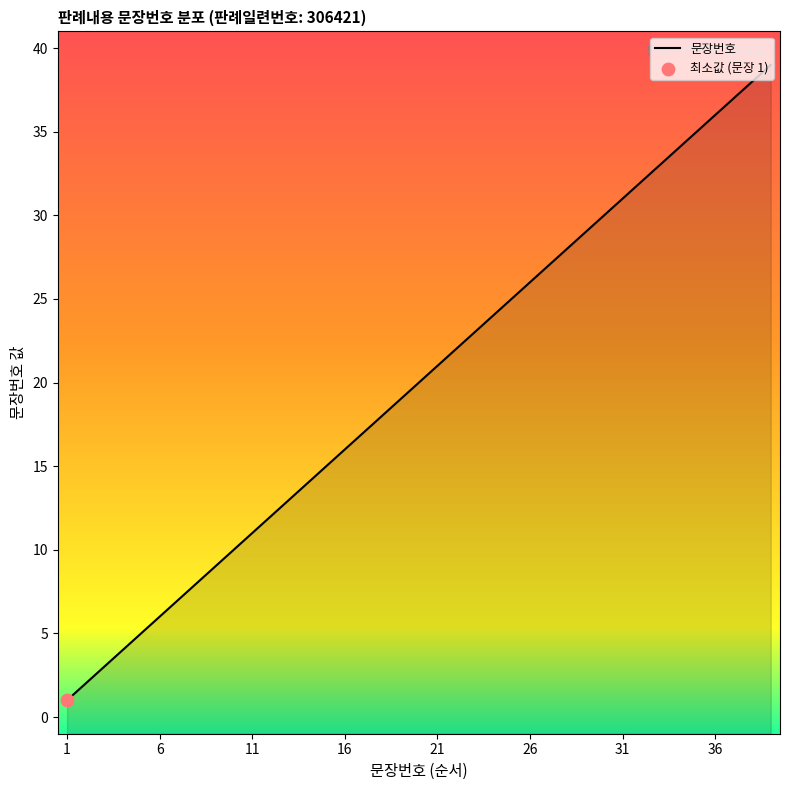

What is the change in value from 8 to 12?

+4